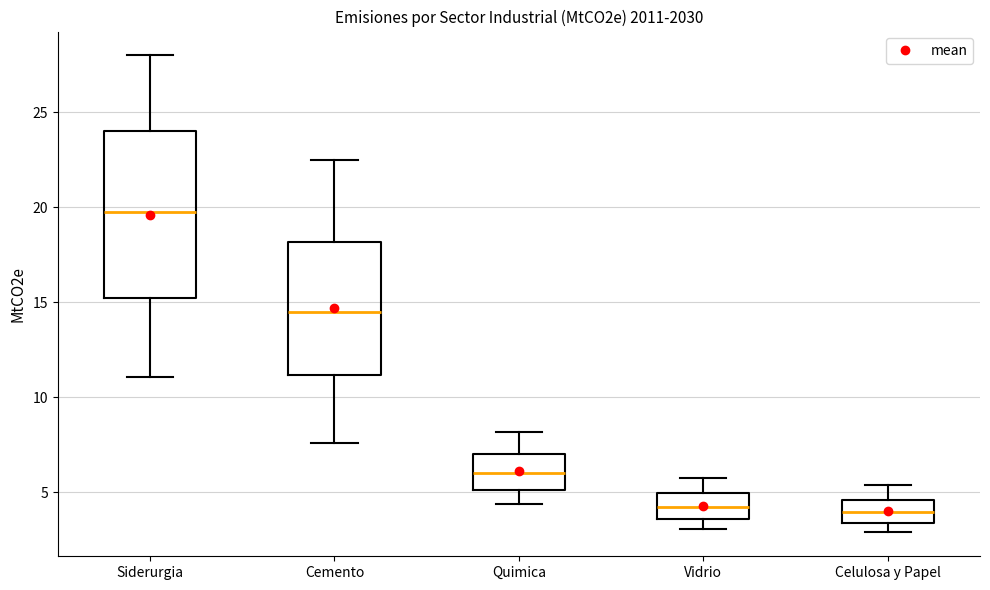

Reading left to right, read every box against the y-axis: the position of its median line, the range the box covers, and the ends of its whiskers. The values are not printed on the chart, so give them approximately, as read against the axis.

Siderurgia: median 19.5, box 15.0 to 24.0, whiskers 11.0 to 28.0
Cemento: median 14.5, box 11.0 to 18.0, whiskers 7.5 to 22.5
Quimica: median 6.0, box 5.0 to 7.0, whiskers 4.5 to 8.0
Vidrio: median 4.0, box 3.5 to 5.0, whiskers 3.0 to 6.0
Celulosa y Papel: median 4.0, box 3.5 to 4.5, whiskers 3.0 to 5.5